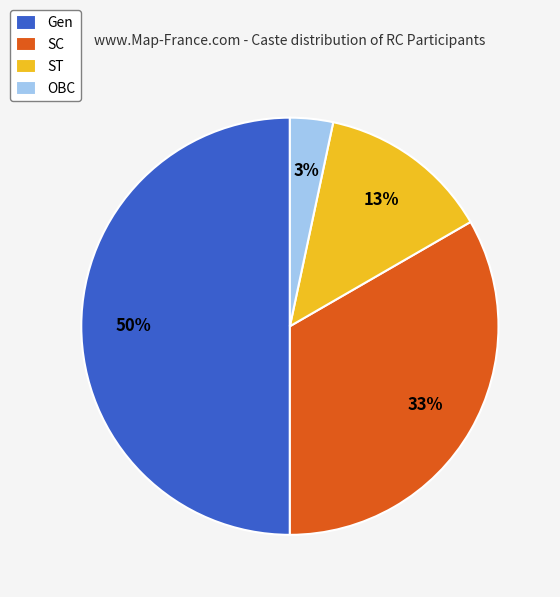

Between SC and ST, which is larger?

SC